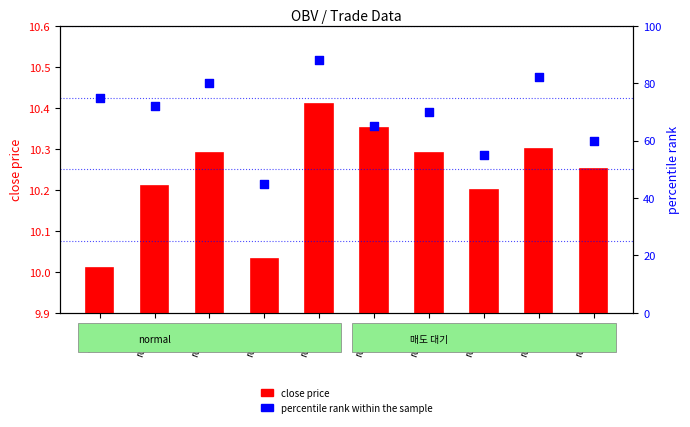

At how many categories does at least one series exceed 83?

1